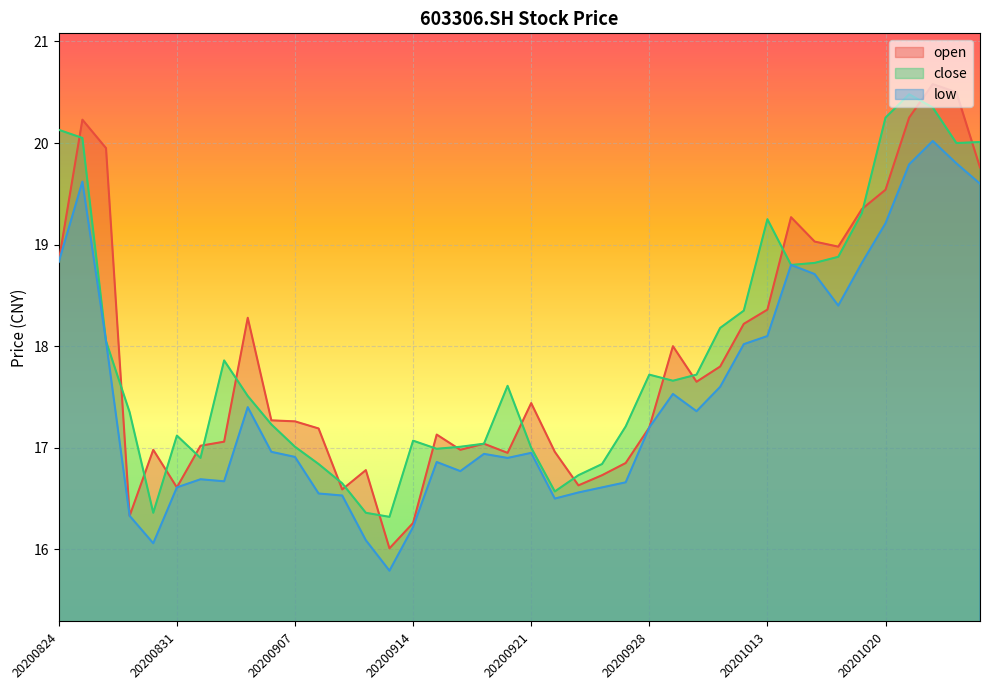

The value of low at 20200914 is 5.2. True or false?

False